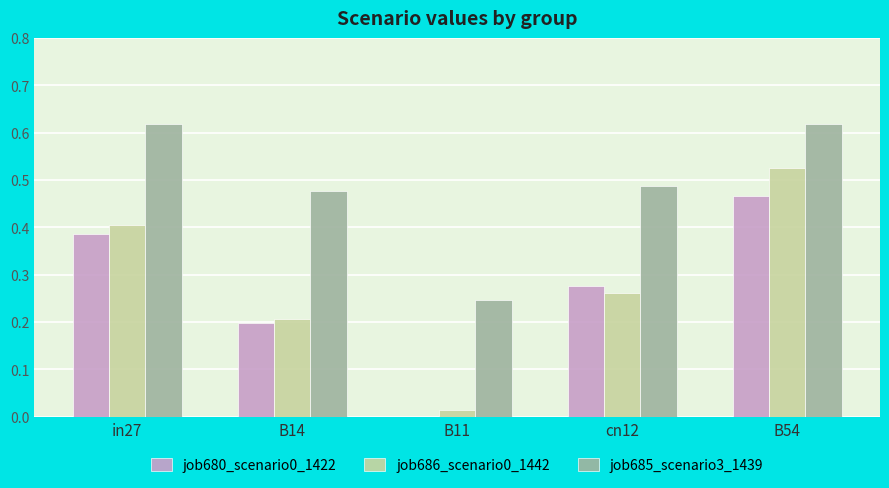

What is the total value across all series at B14?

0.9